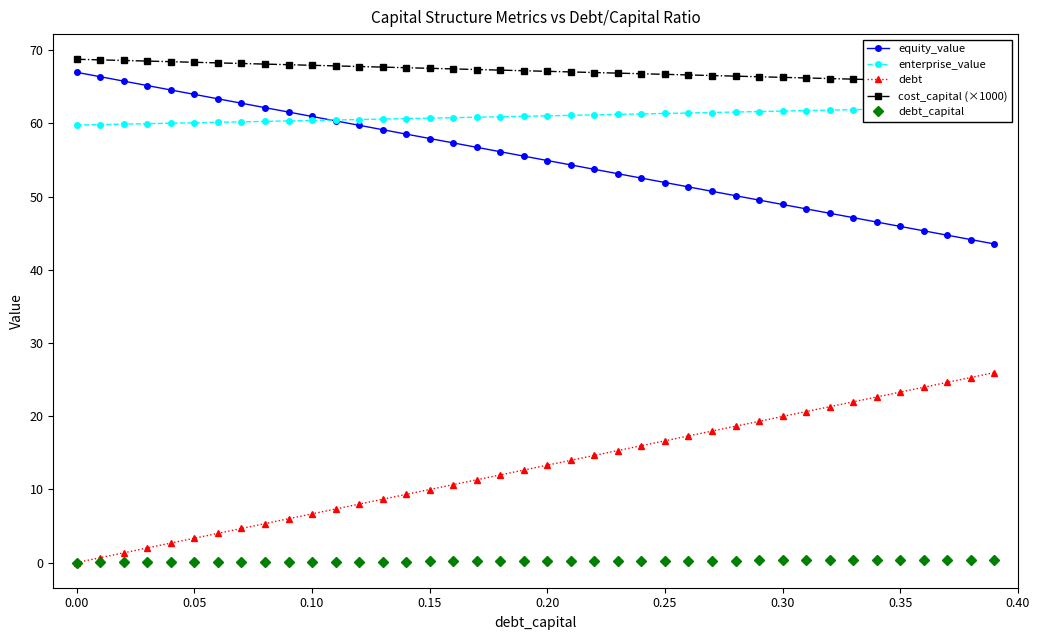

True or false: debt_capital and enterprise_value cross at least once.

False